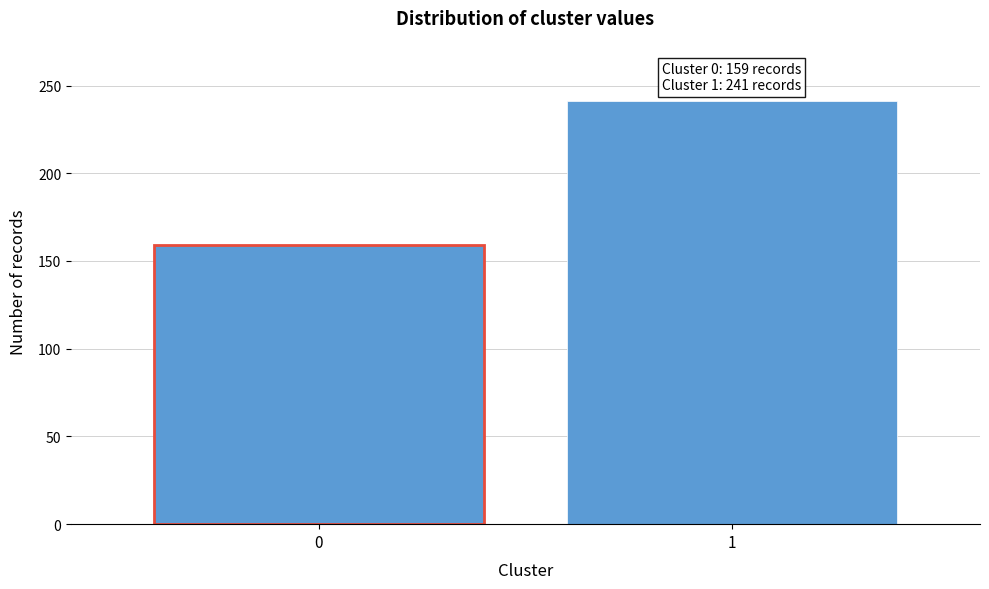

Reading right to left, what are all the values shown in this chart?

241	159